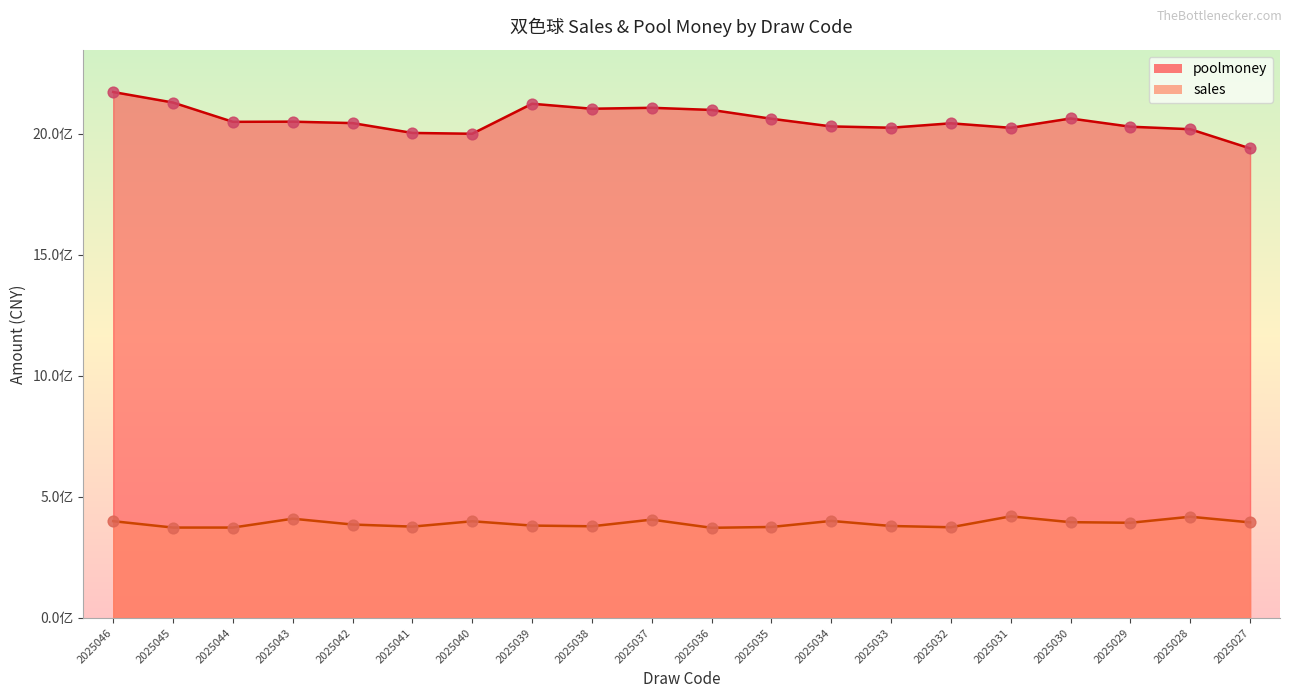

Which series contains the highest Y value?

poolmoney